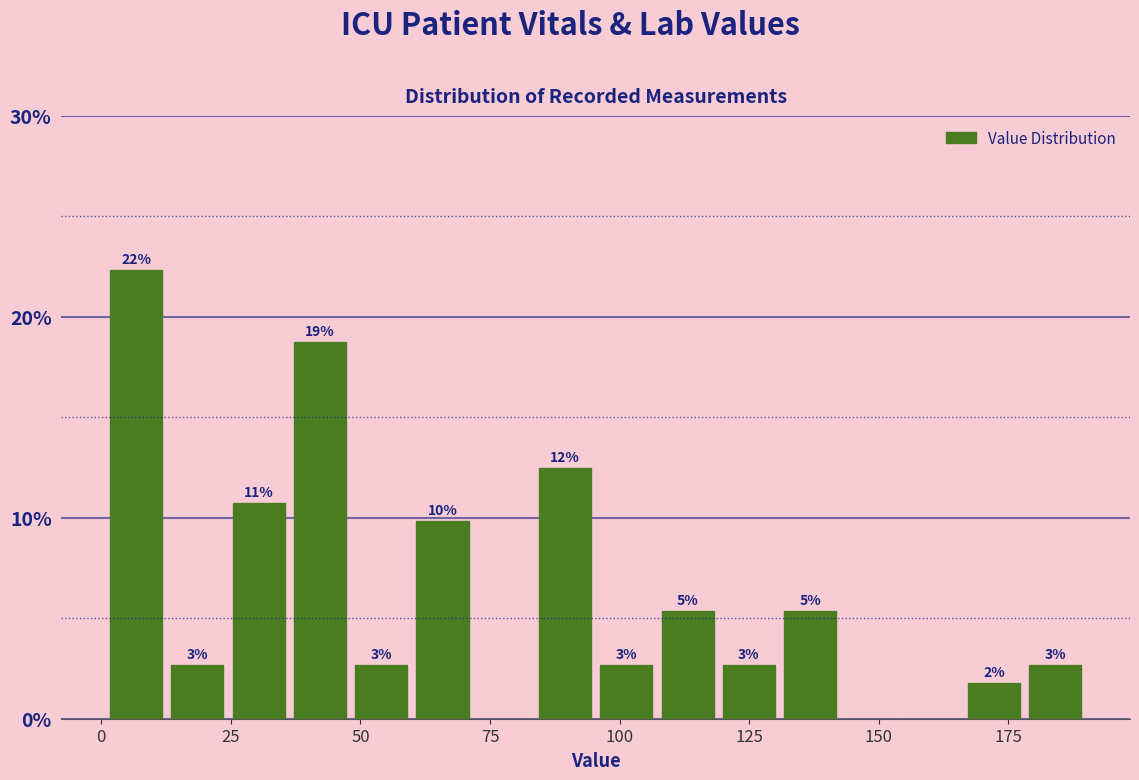

Read against the x-axis, roughly where is the centre of the tallest bar?

5